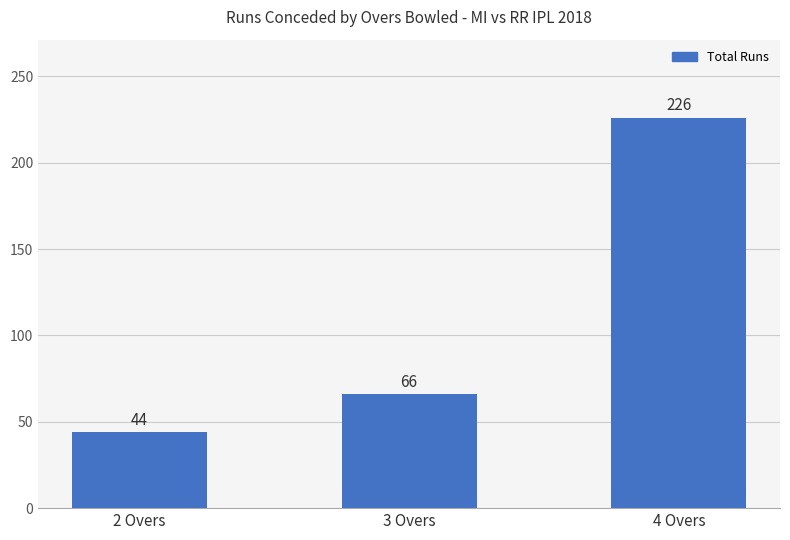

How many data points are less than 66?

1